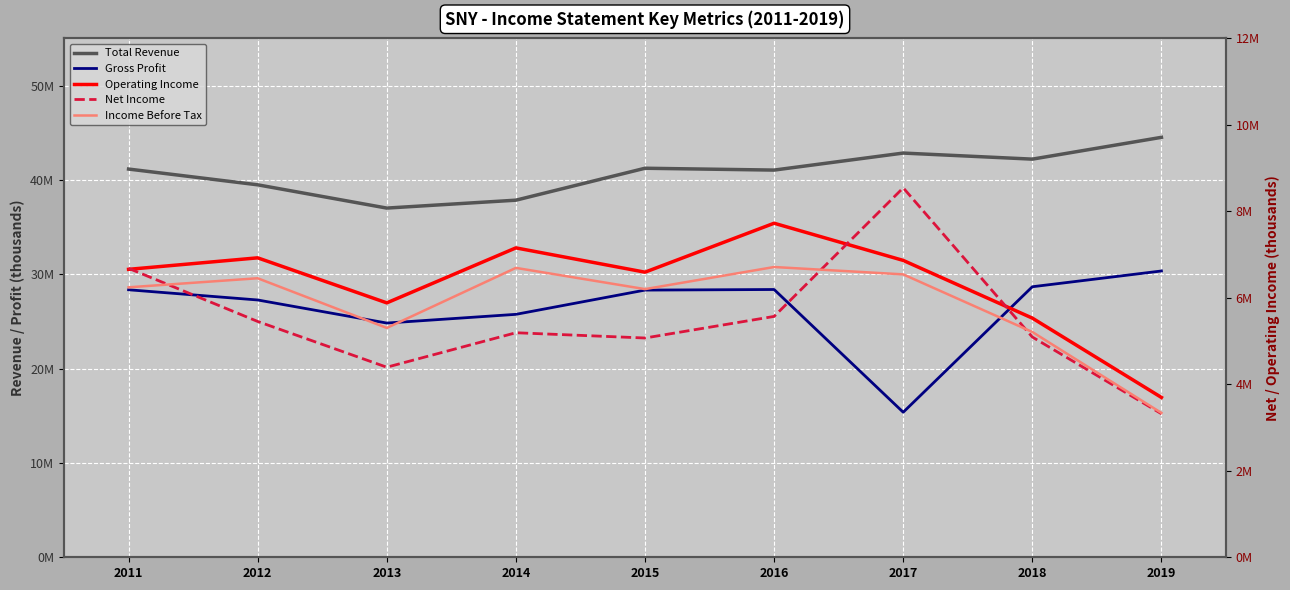

What is the value of the Total Revenue point at the 9th from the left?

44513700